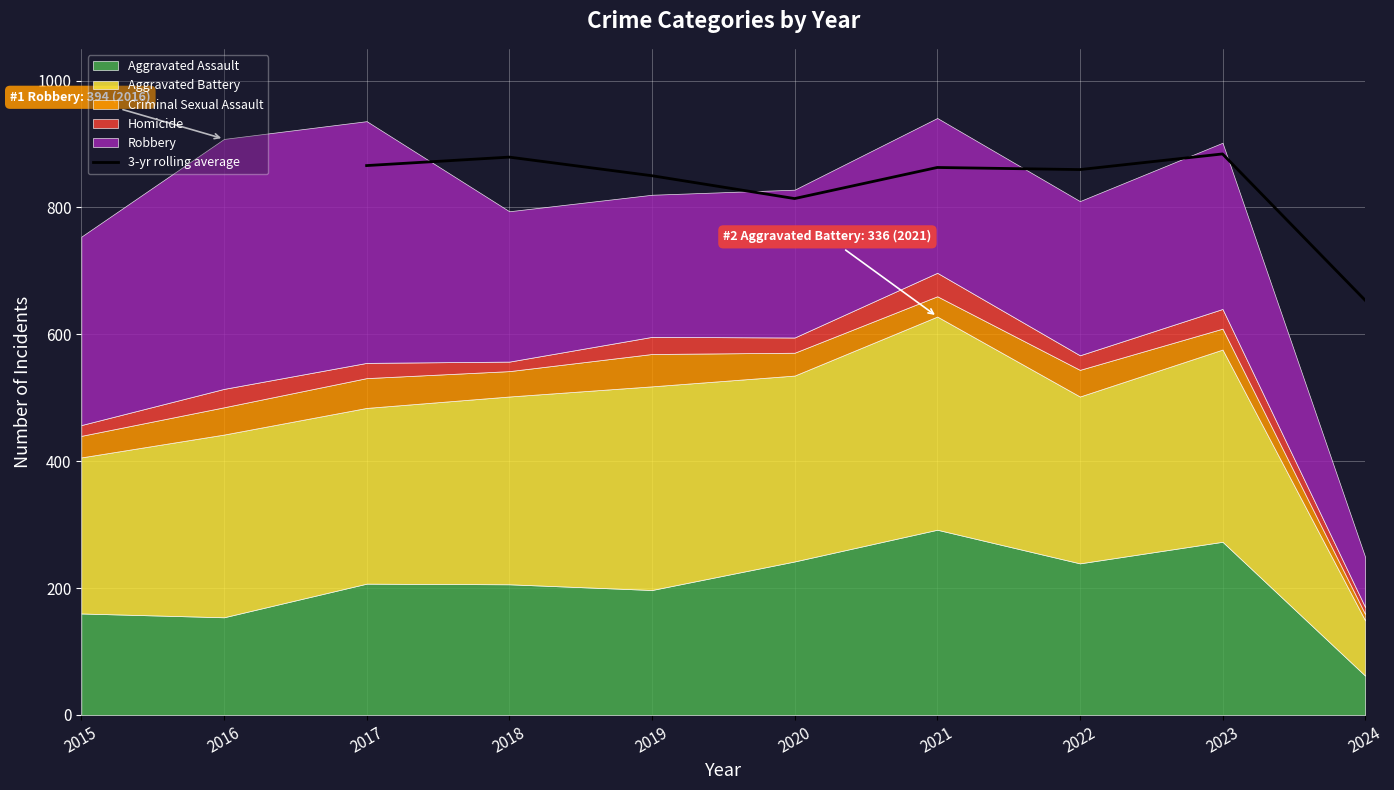

The value of 3-yr rolling average at 2023 is 884.3. True or false?

True